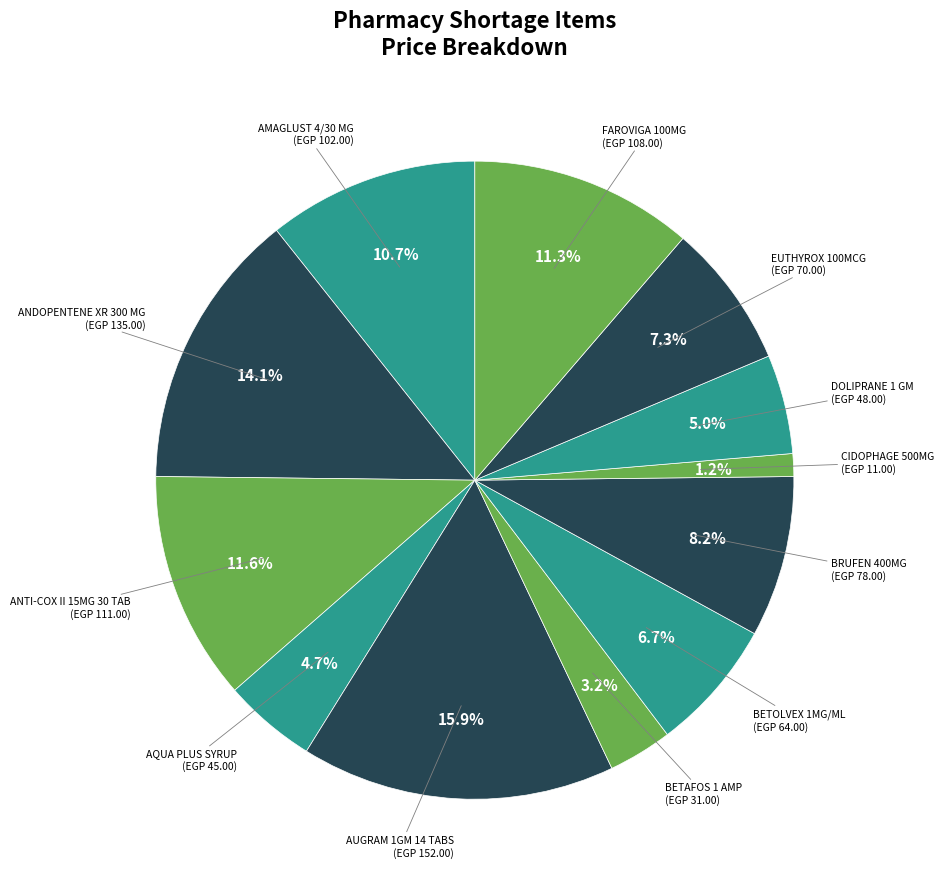

How many slices are in this pie chart?

12